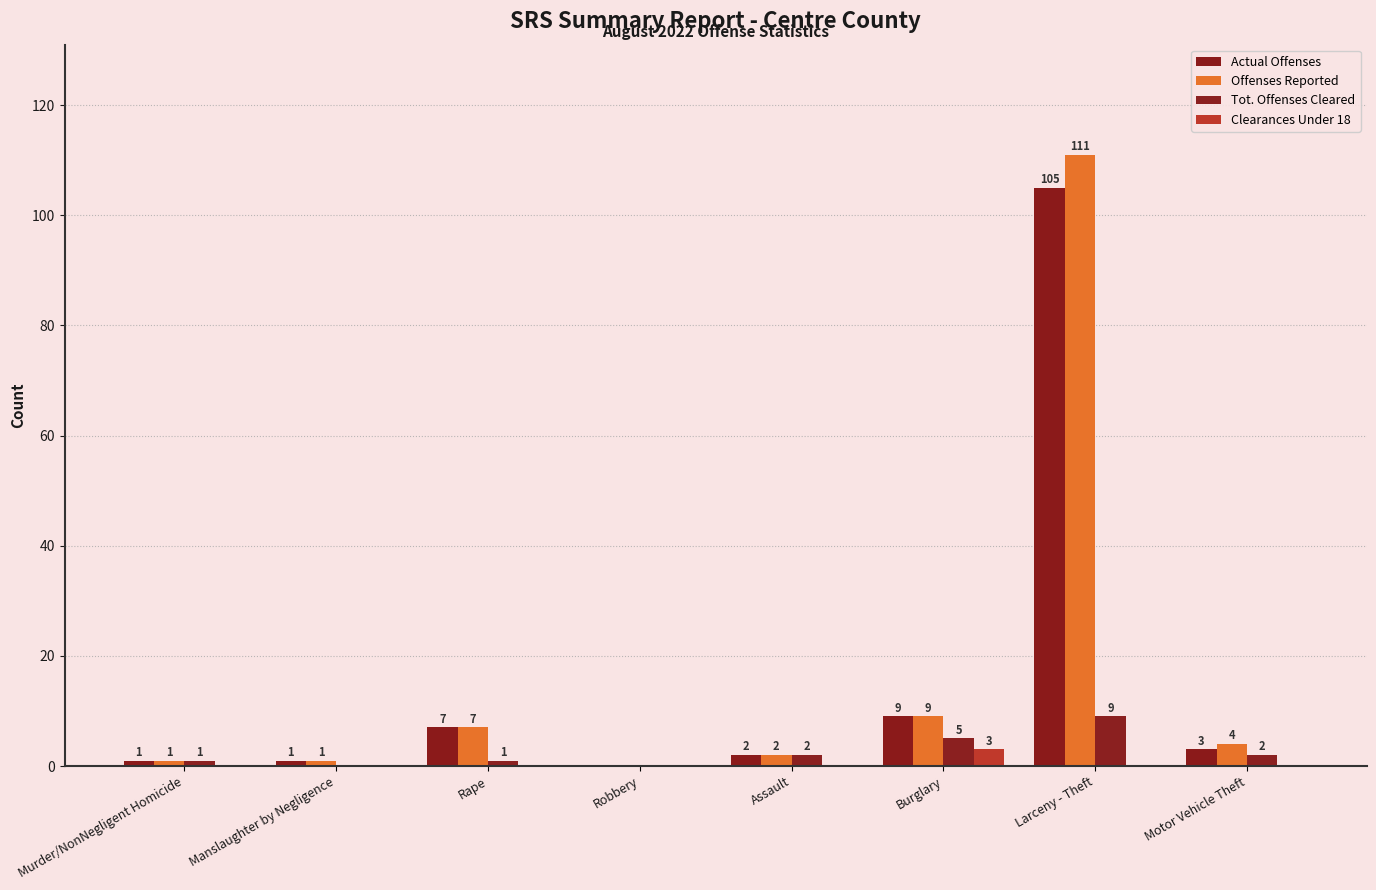

What is the label of the 4th bar from the left?

Robbery